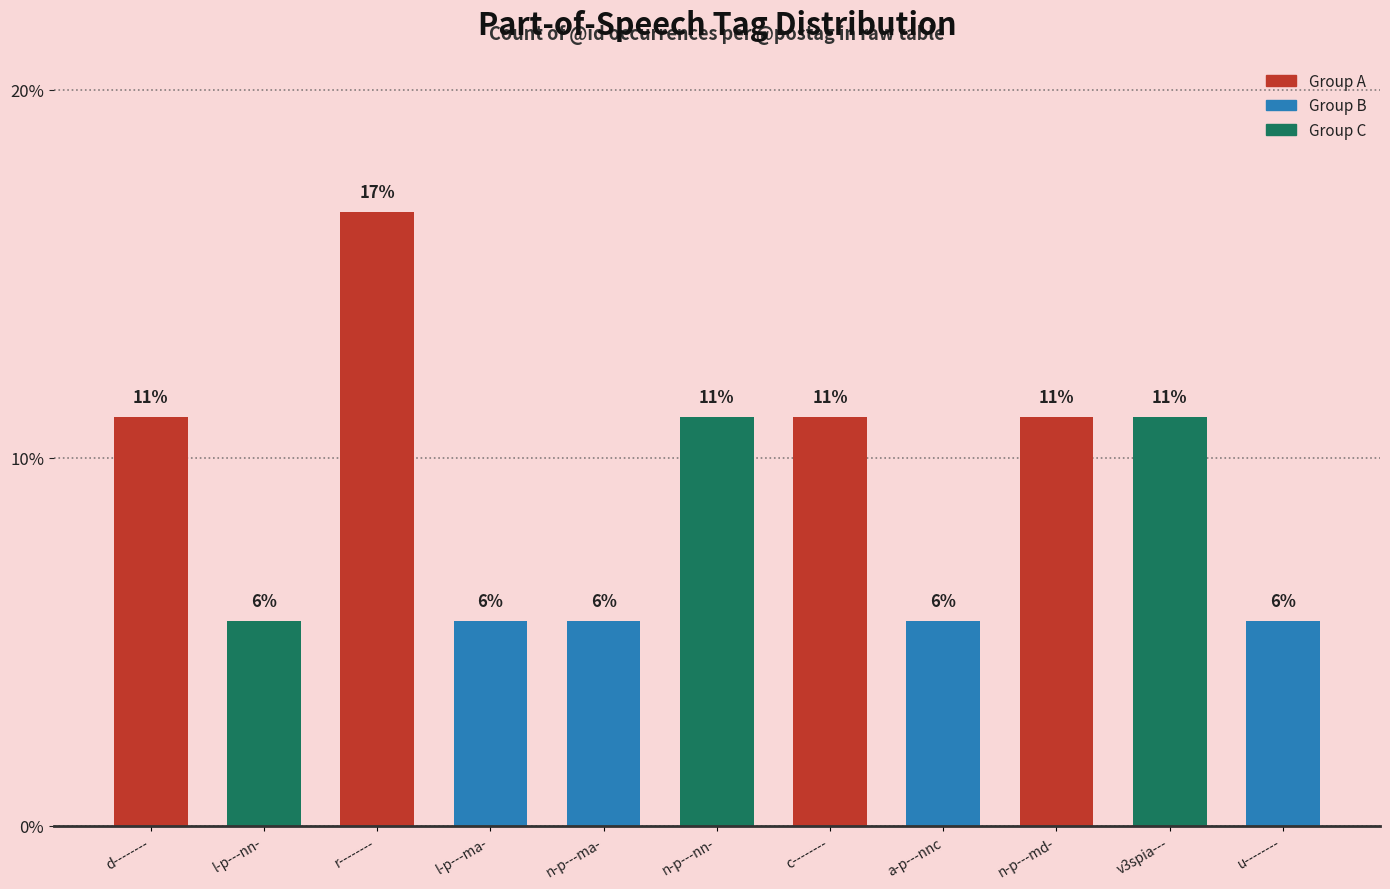

Does the chart contain any negative values?

No